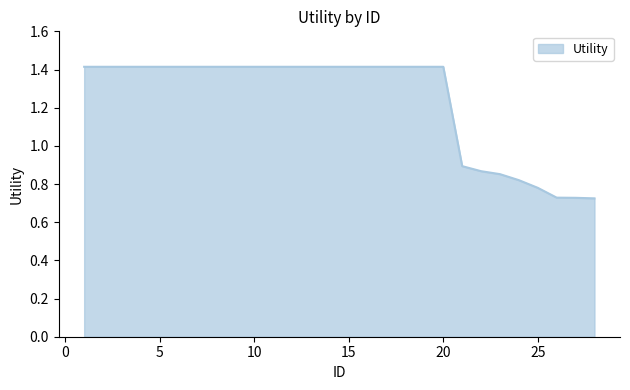

What is the sum of all values?

34.7